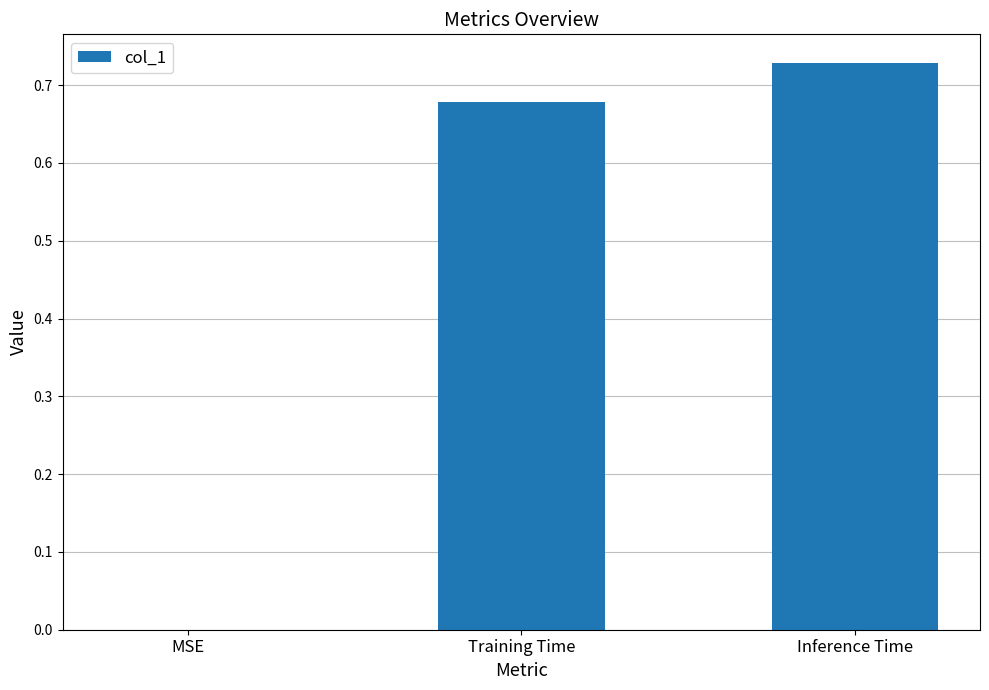

Is it true that the value at MSE is 0.5?

False